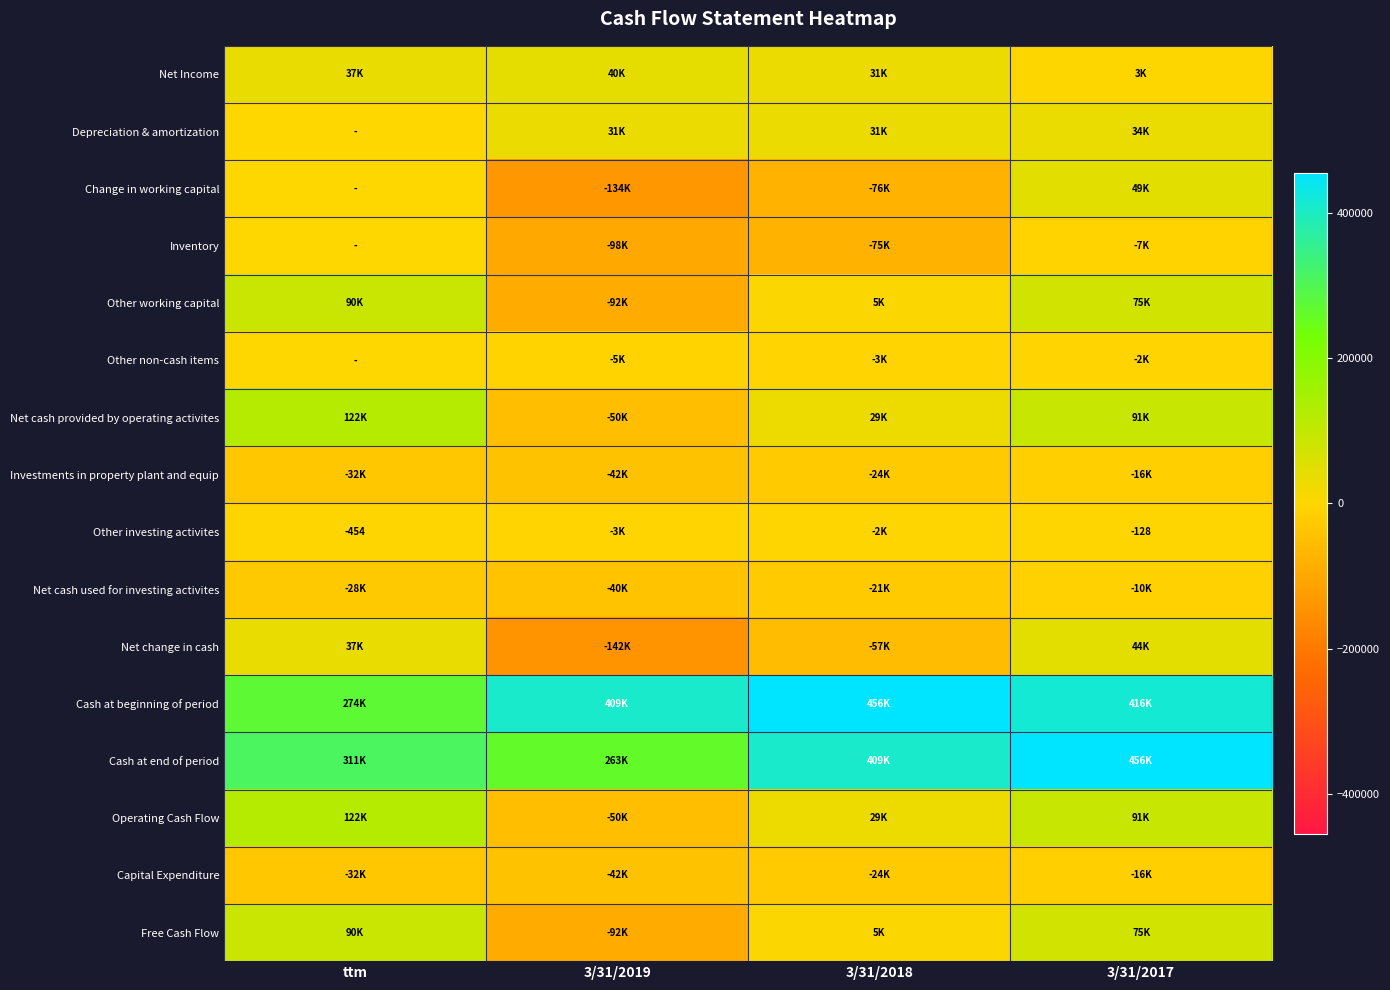

How many distinct data groups are displayed?

16